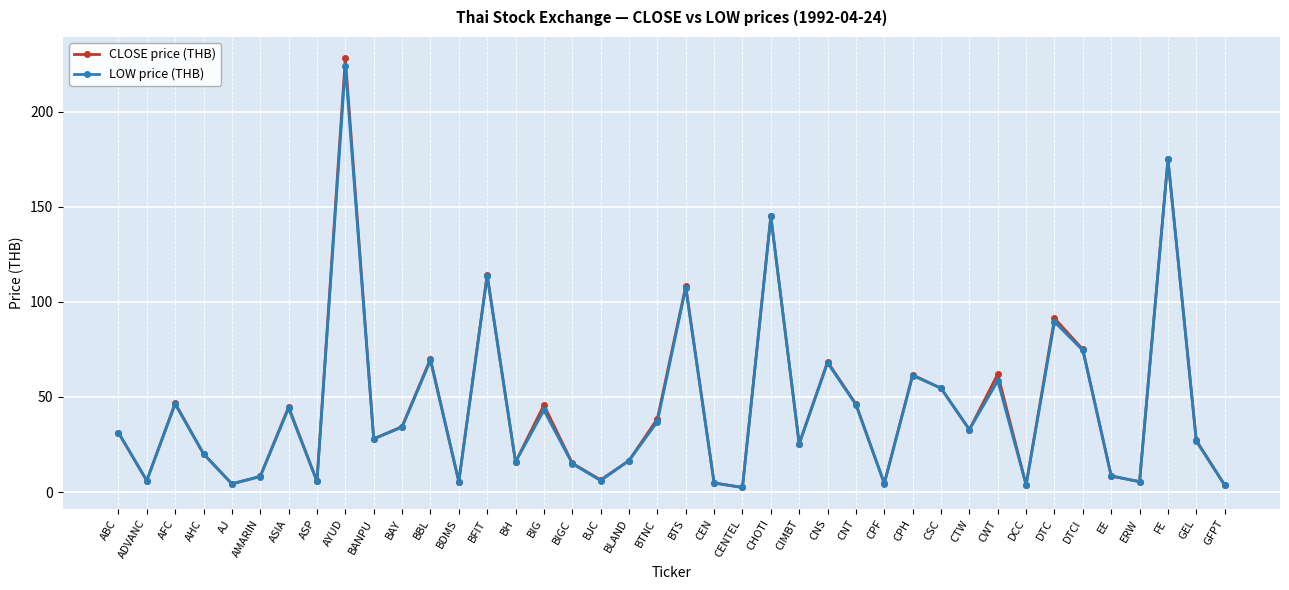

At which category is the sum across all series the highest?

AYUD